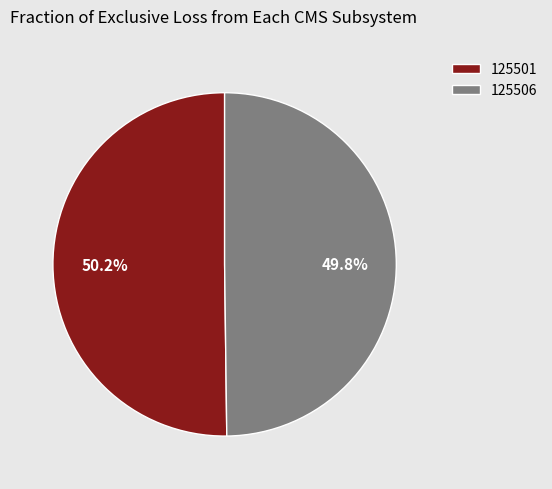

Approximately how many times larger is the value at 125506 compared to 125501?

1.0